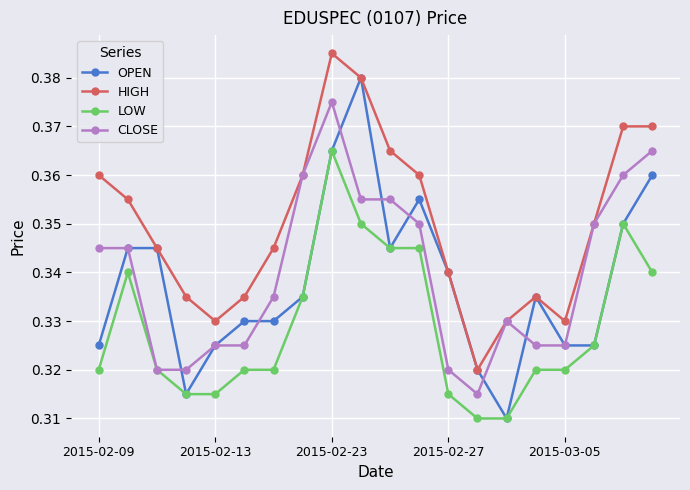

How many lines are shown in the chart?

4